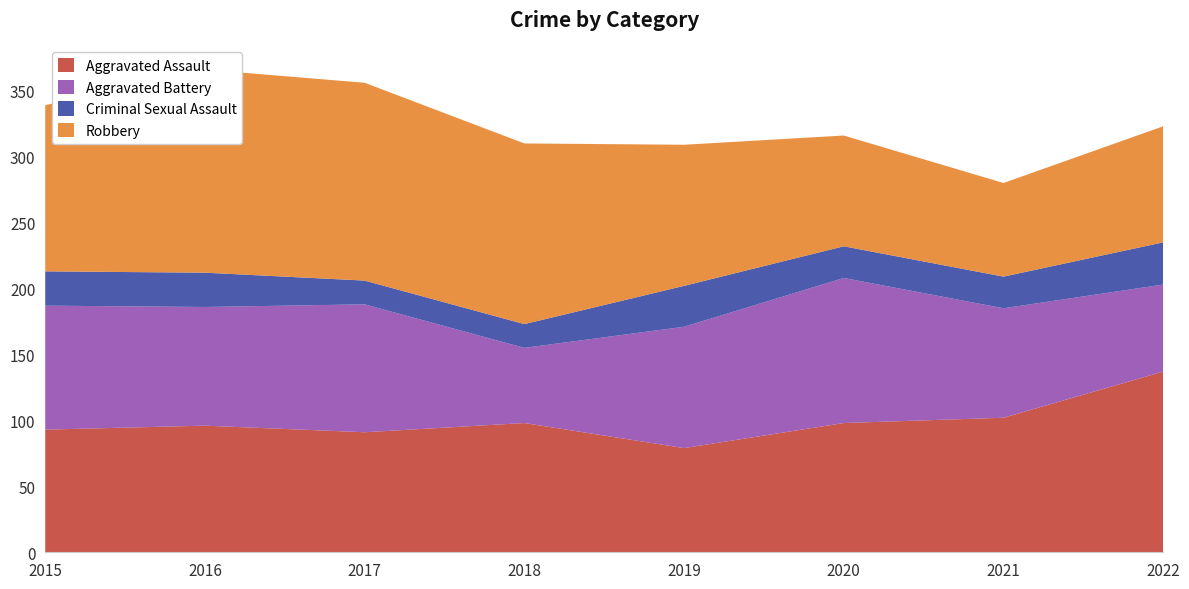

Reading left to right, list all the values displayed in this chart.

Aggravated Assault: 2015=93	2016=96	2017=91	2018=98	2019=79	2020=98	2021=102	2022=137
Aggravated Battery: 2015=94	2016=90	2017=97	2018=57	2019=92	2020=110	2021=83	2022=66
Criminal Sexual Assault: 2015=26	2016=26	2017=18	2018=18	2019=31	2020=24	2021=24	2022=32
Robbery: 2015=126	2016=154	2017=150	2018=137	2019=107	2020=84	2021=71	2022=88